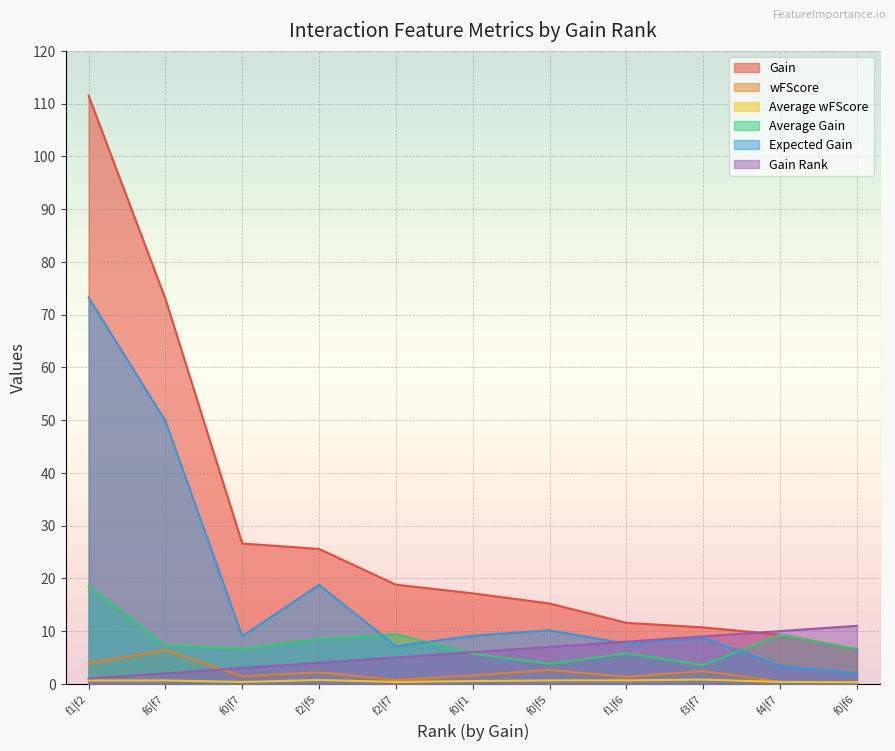

True or false: Average Gain and Gain intersect in this chart.

False